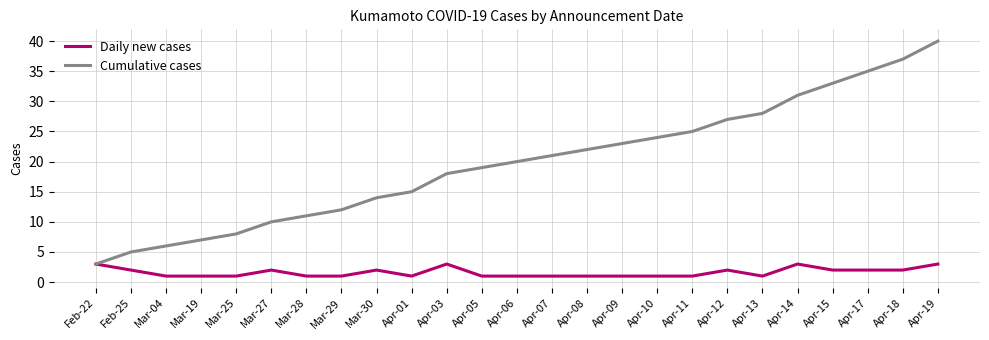

Reading left to right, extract all data points from this chart.

Daily new cases: 3	2	1	1	1	2	1	1	2	1	3	1	1	1	1	1	1	1	2	1	3	2	2	2	3
Cumulative cases: 3	5	6	7	8	10	11	12	14	15	18	19	20	21	22	23	24	25	27	28	31	33	35	37	40